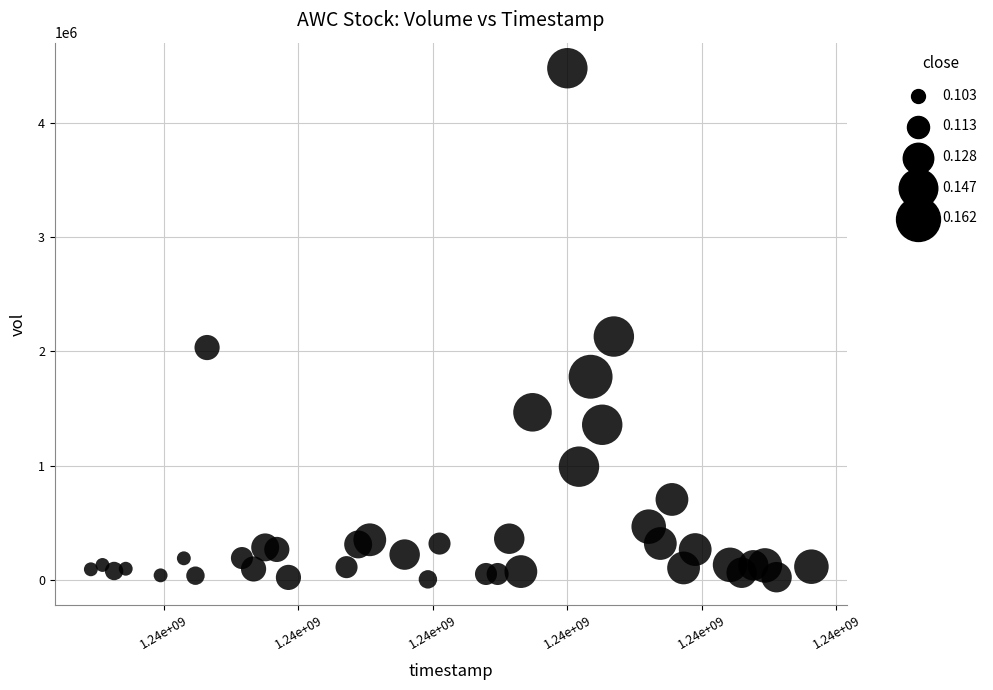

What Y value in the scatter plot is closest to 2241550?

2129900